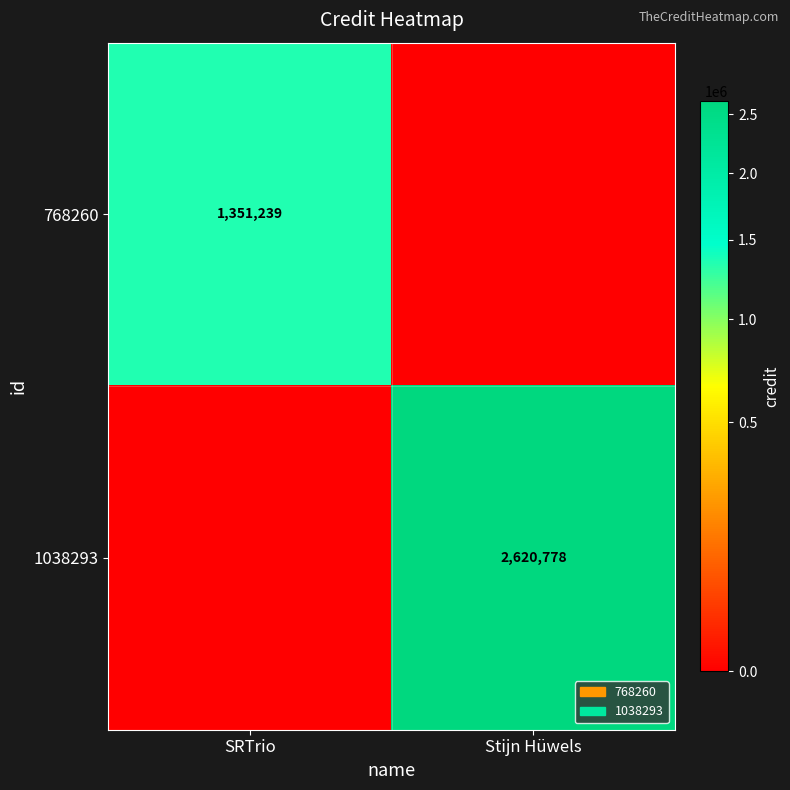

True or false: 768260 has a value of 1351239 at SRTrio.

True